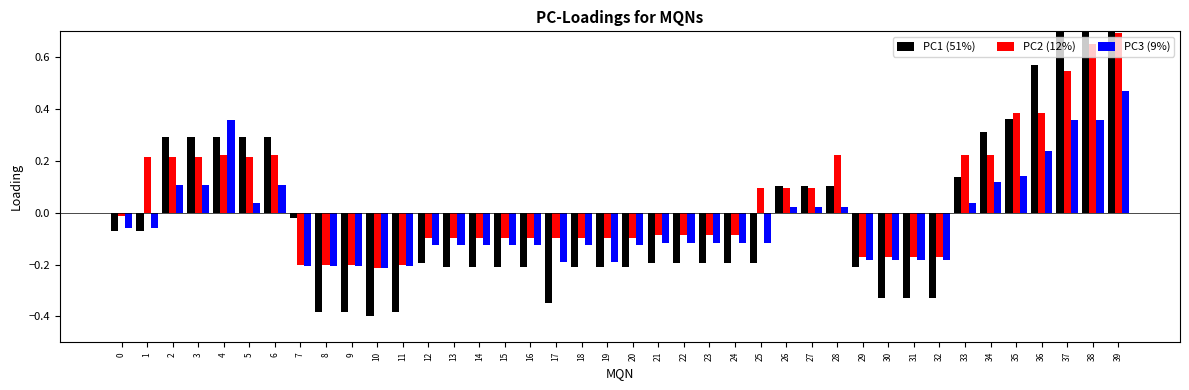

The PC2 (12%) series shows 0.1 at 1. True or false?

False